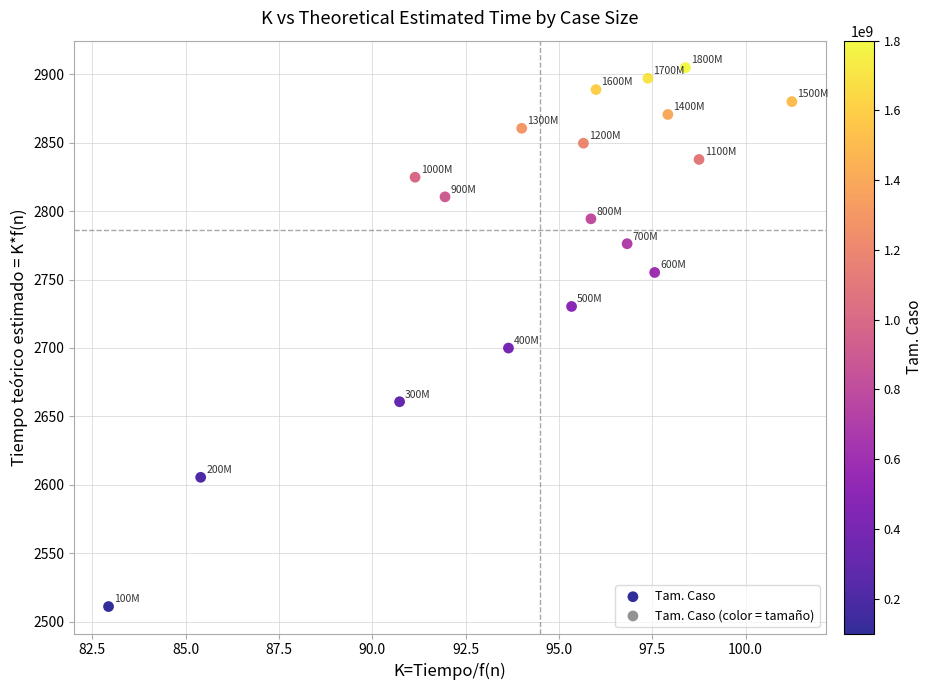

What is the range of X values (max minus min)?

18.3